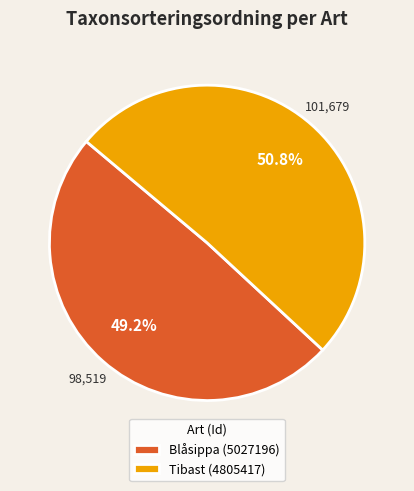

Which slice represents more than half of the pie?

Tibast (4805417)